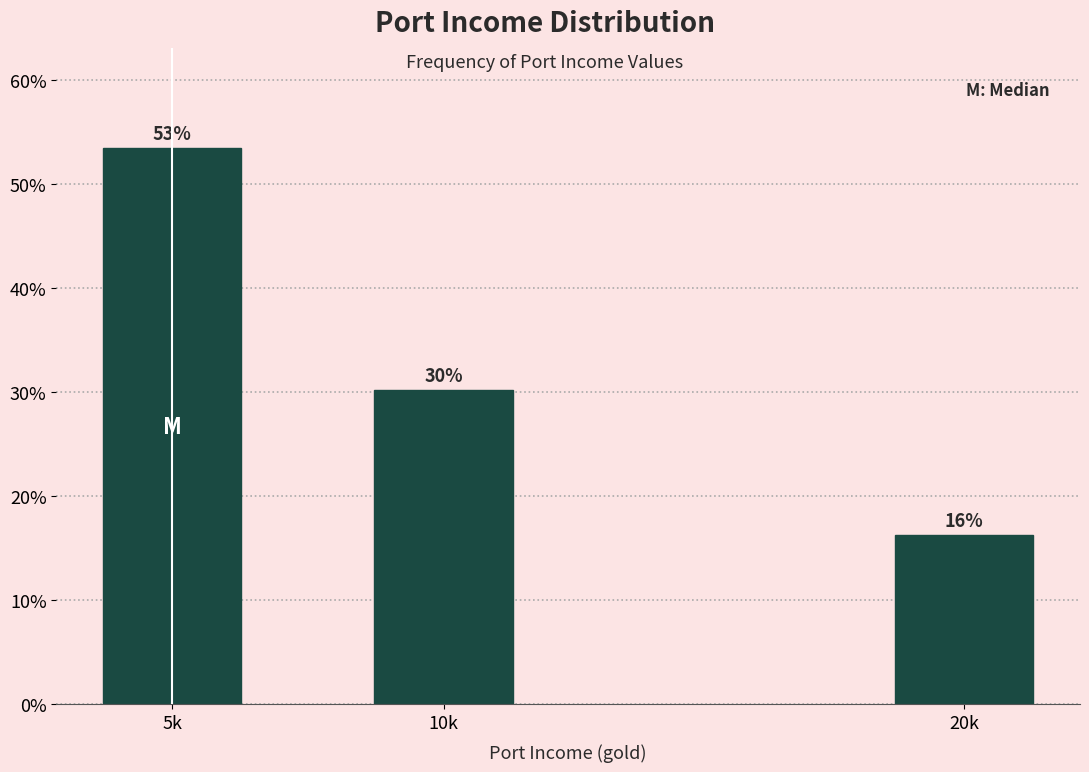

How many bars are there in total?

3